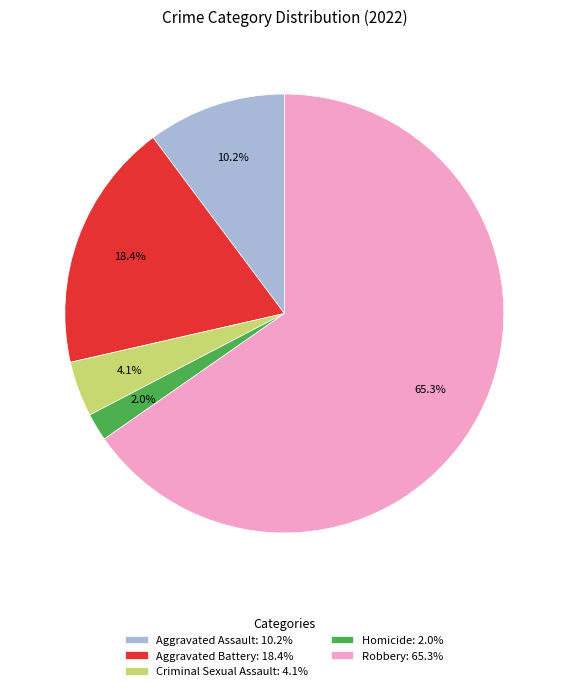

The Aggravated Battery slice represents 30% of the pie. True or false?

False